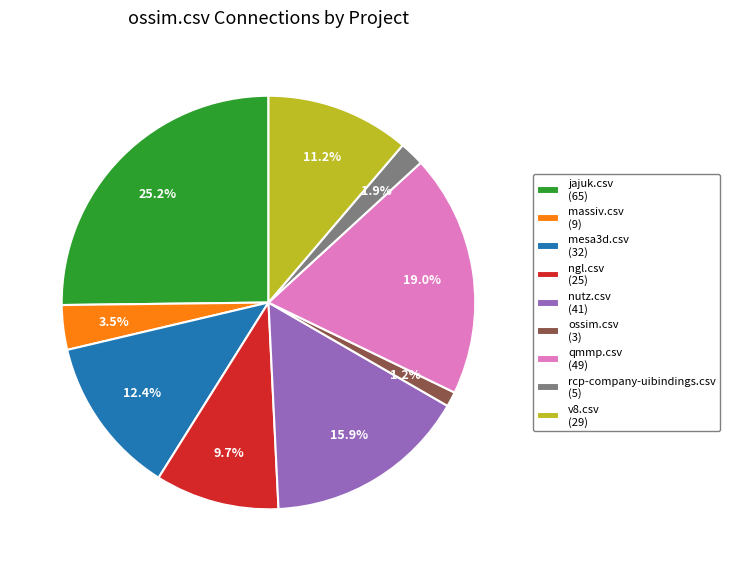

Is it true that jajuk.csv is 25% of the pie?

True